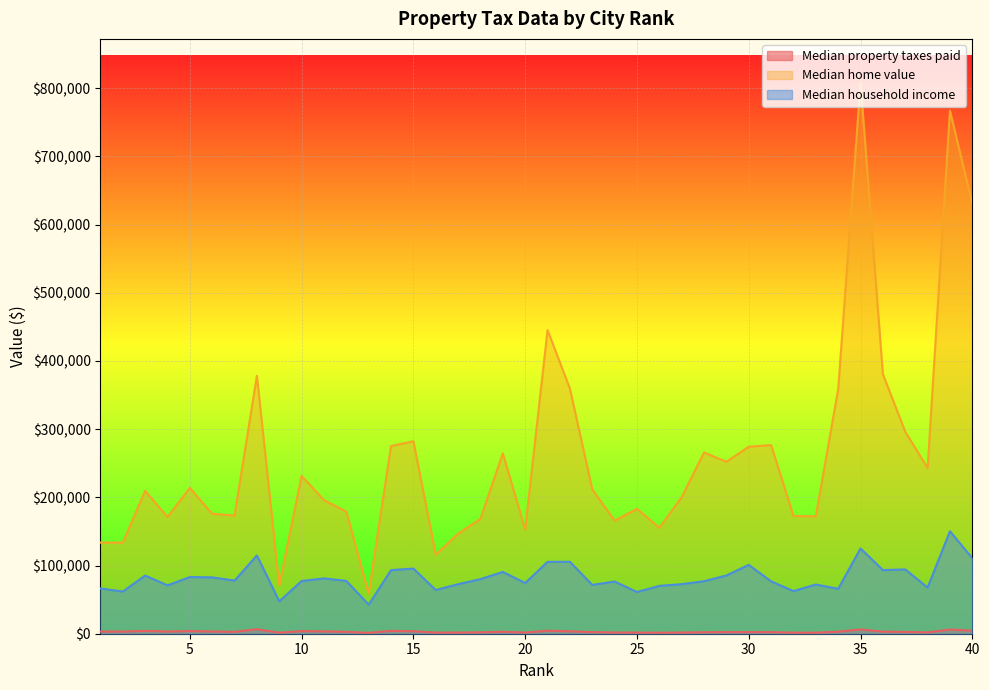

How many lines are shown in the chart?

3